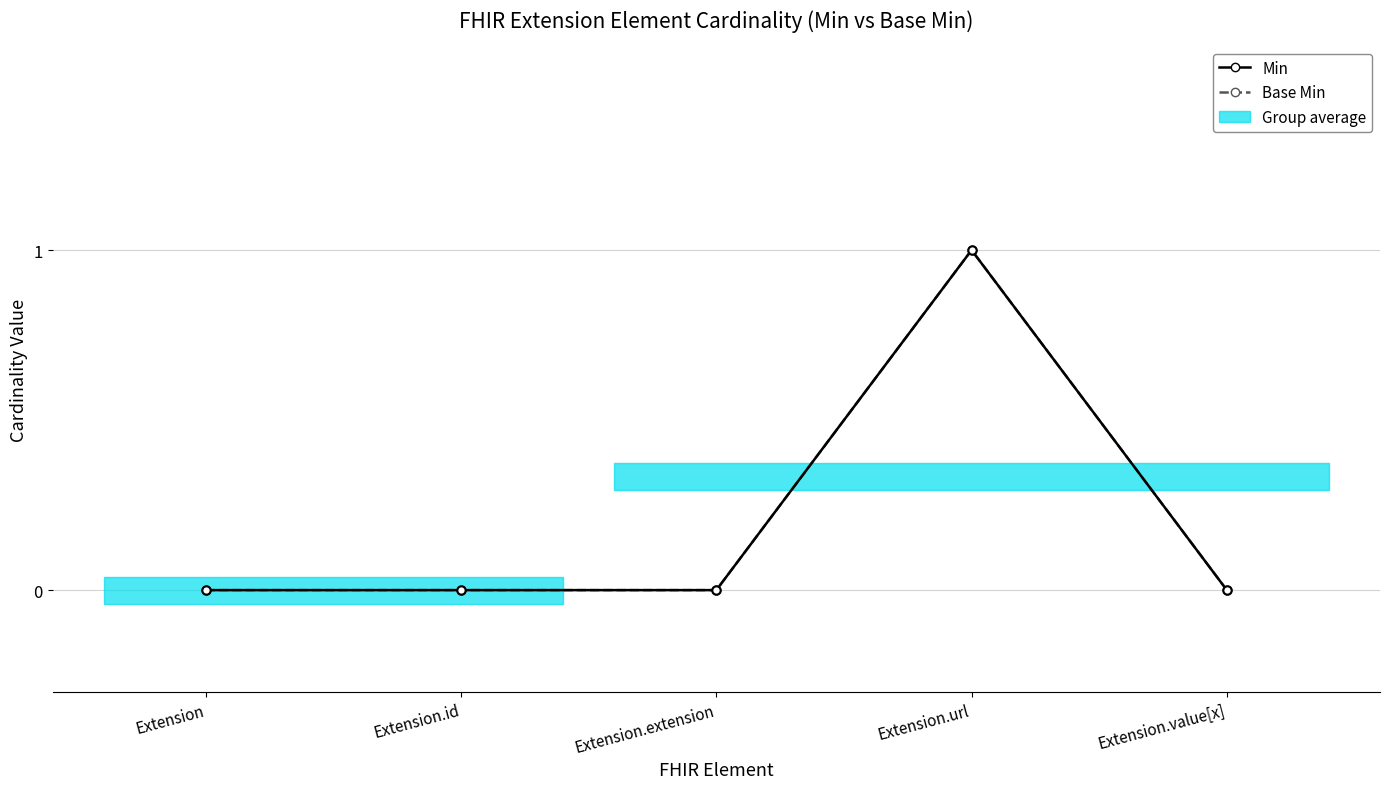

Is the value of Base Min at Extension.extension greater than the value of Min at Extension.id?

No